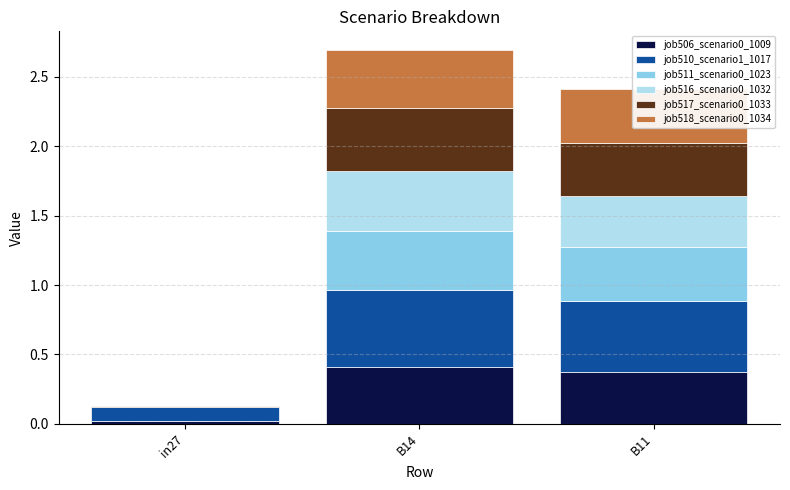

What is the total value across all series at B14?

2.7